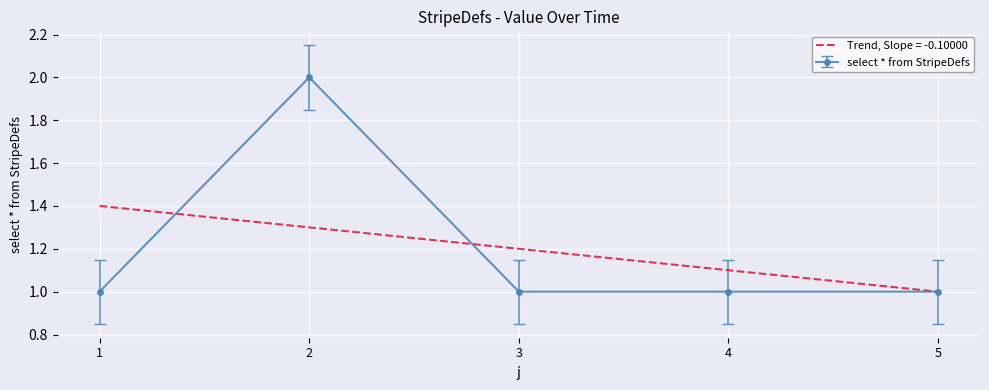

The value of select * from StripeDefs at 4 is 2. True or false?

False